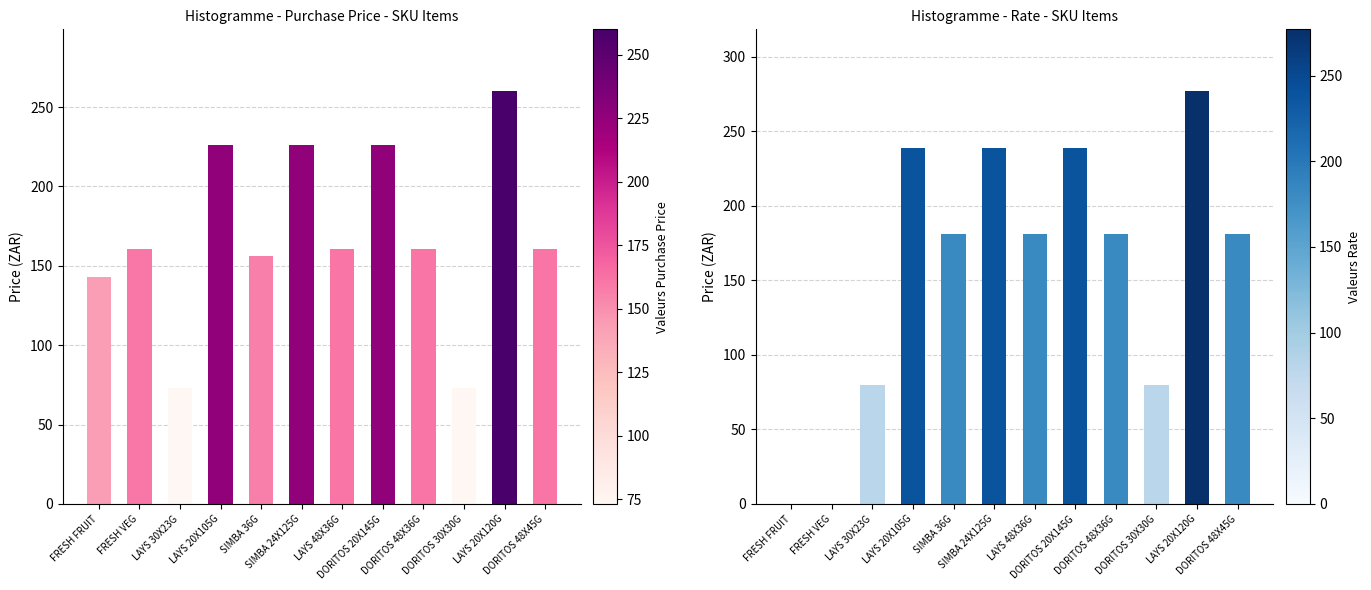

Reading left to right, what are all the values shown in this chart?

Purchase Price: FRESH FRUIT=143.3	FRESH VEG=160.5	LAYS 30X23G=73.0	LAYS 20X105G=226.1	SIMBA 36G=156.5	SIMBA 24X125G=226.1	LAYS 48X36G=160.9	DORITOS 20X145G=226.1	DORITOS 48X36G=160.9	DORITOS 30X30G=73.0	LAYS 20X120G=260.0	DORITOS 48X45G=160.9
Rate: FRESH FRUIT=0.0	FRESH VEG=0.0	LAYS 30X23G=80.0	LAYS 20X105G=239.0	SIMBA 36G=181.0	SIMBA 24X125G=239.0	LAYS 48X36G=181.0	DORITOS 20X145G=239.0	DORITOS 48X36G=181.0	DORITOS 30X30G=80.0	LAYS 20X120G=277.0	DORITOS 48X45G=181.0